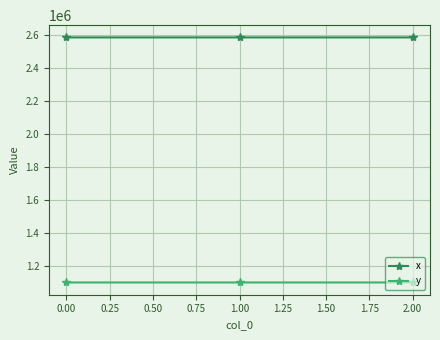

How many data points in y are above 1101214?

2